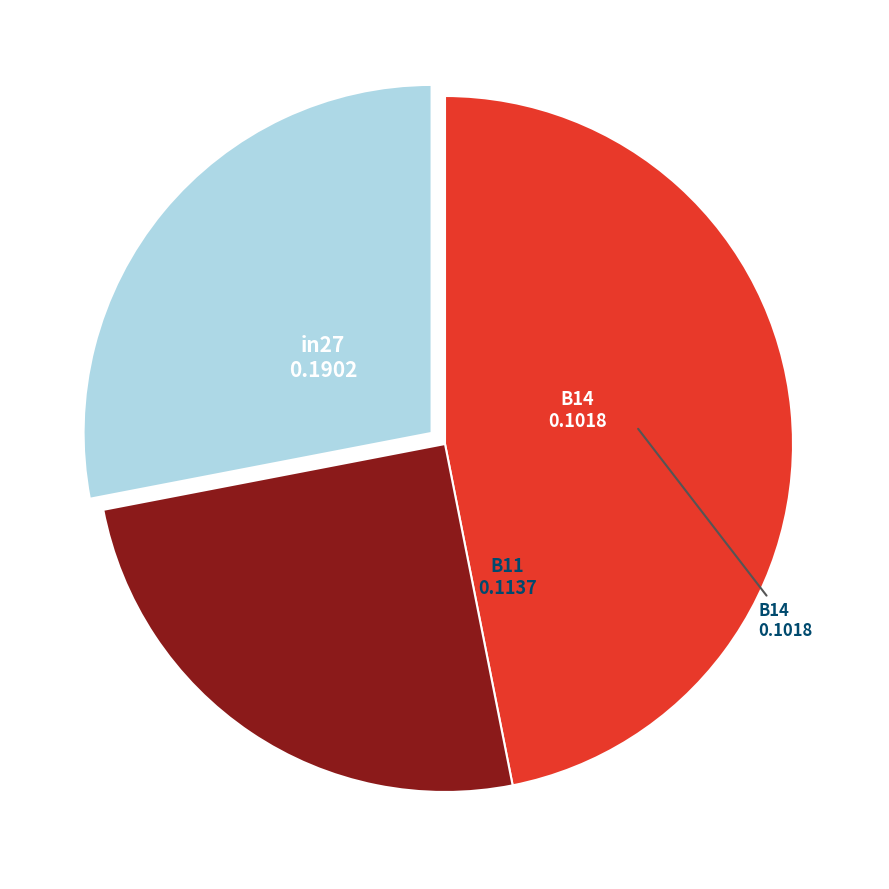

Count the number of slices in the pie.

3